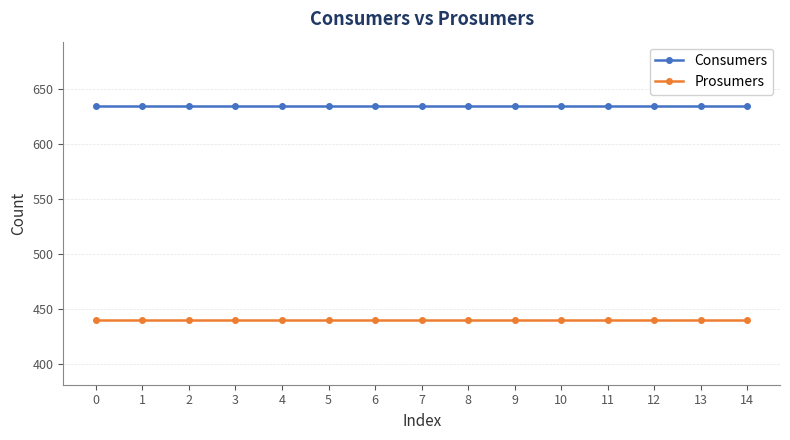

Reading right to left, list all the values displayed in this chart.

Consumers: 635	635	635	635	635	635	635	635	635	635	635	635	635	635	635
Prosumers: 440	440	440	440	440	440	440	440	440	440	440	440	440	440	440